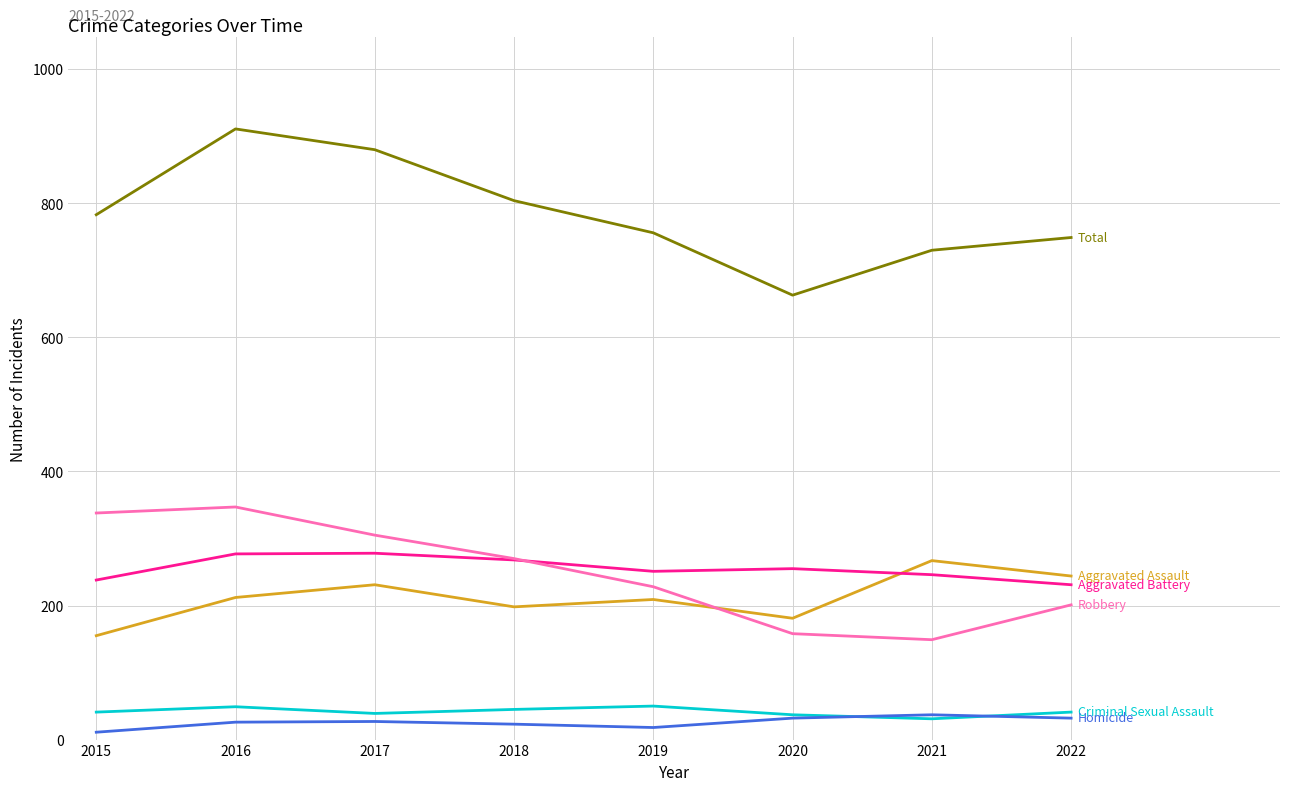

What is the spread (max minus min) of values at 2021?

699